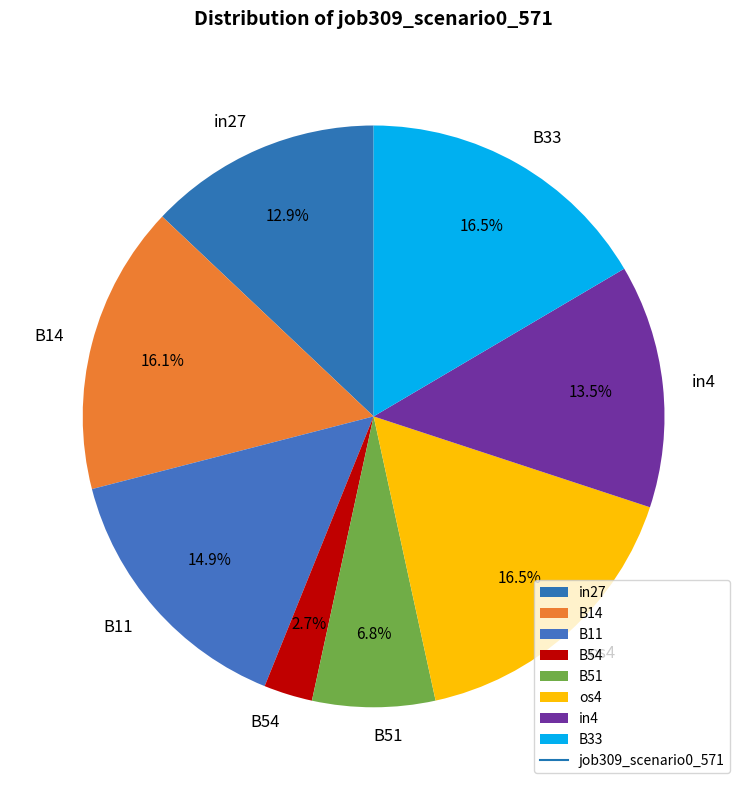

To the nearest percent, what is the combined percentage of B11 and in27?

28%